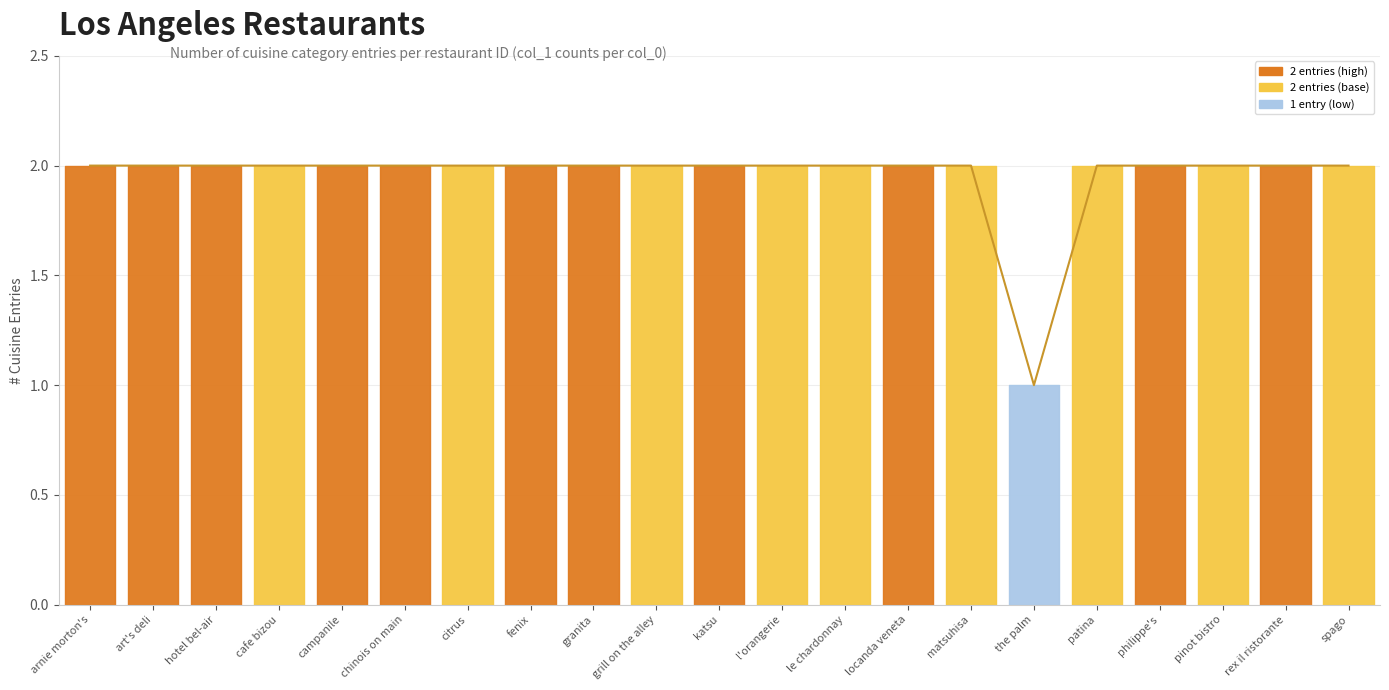

The value at philippe's is 2. True or false?

True